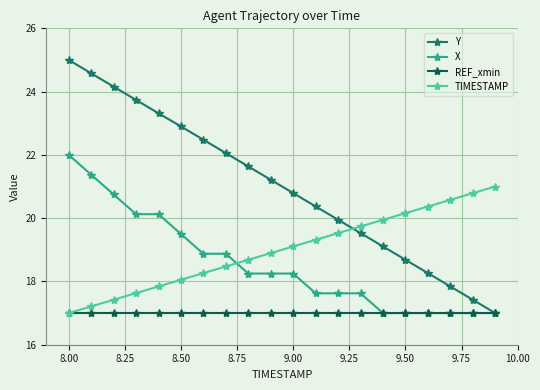

Count the number of categories in the chart.

20